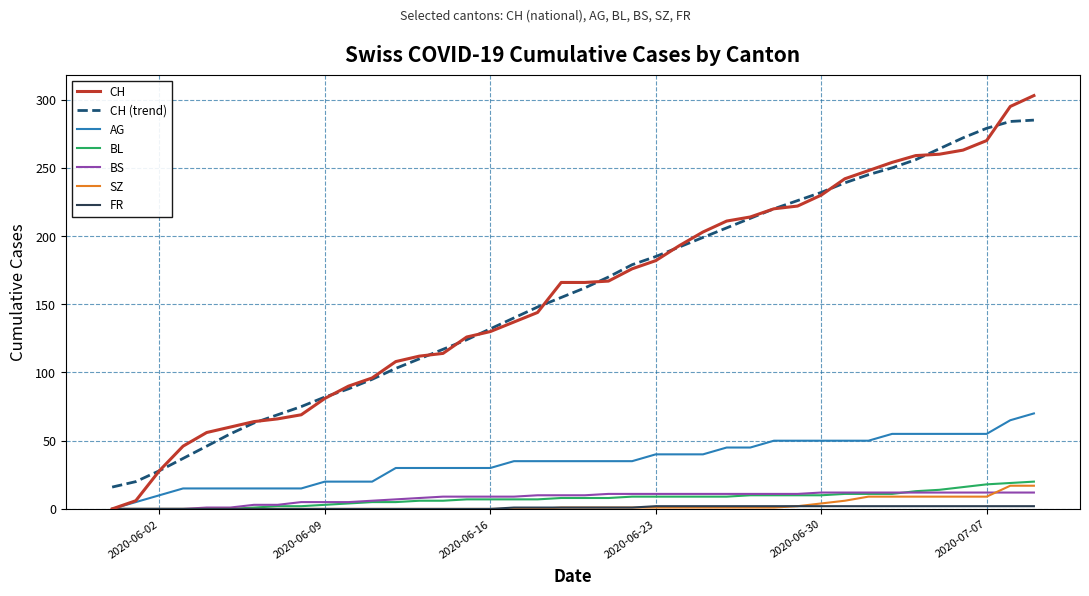

How many series are shown in this chart?

7